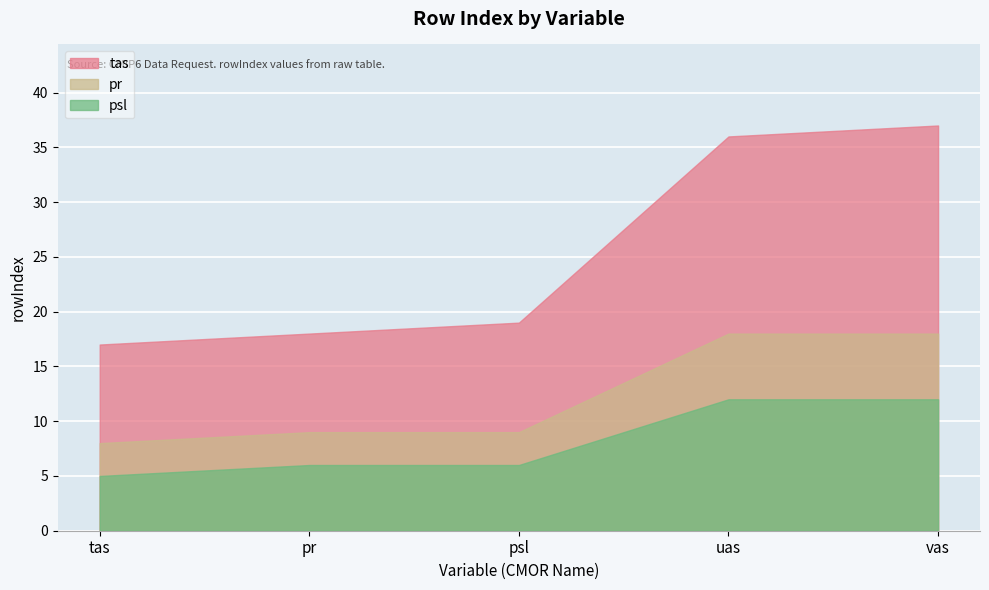

What value does the pr series have at vas?

18